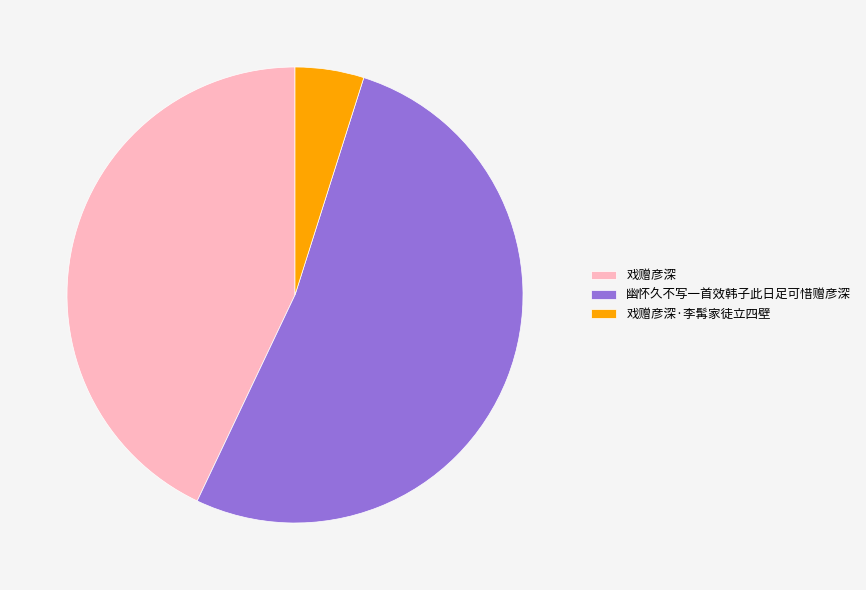

The 幽怀久不写一首效韩子此日足可惜赠彦深 slice represents 61% of the pie. True or false?

False